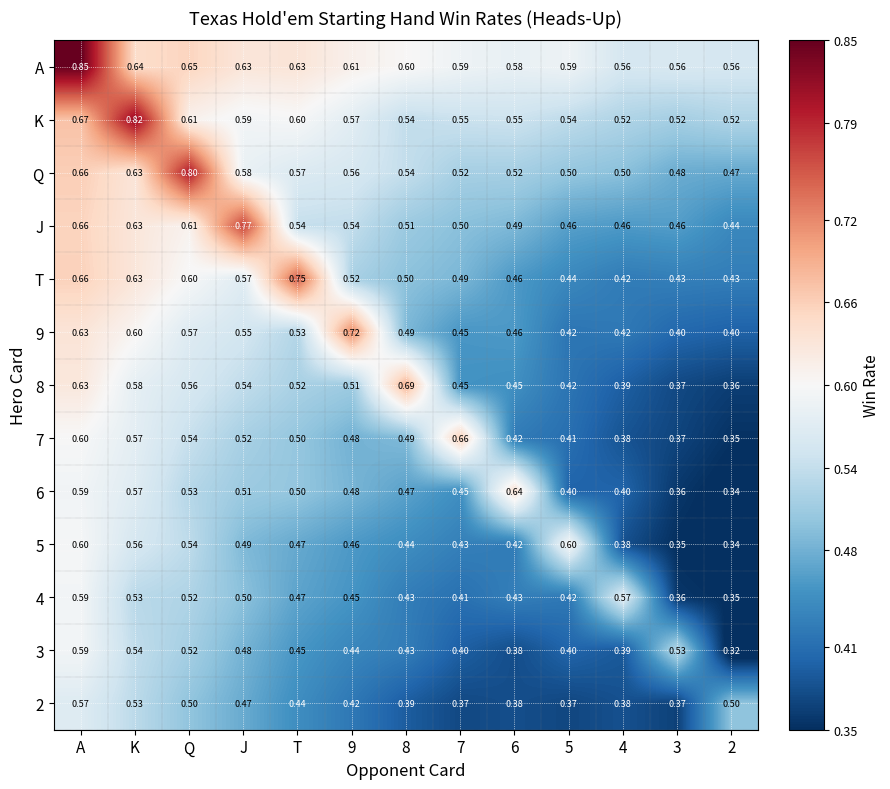

Which series has the largest total across all categories?

A